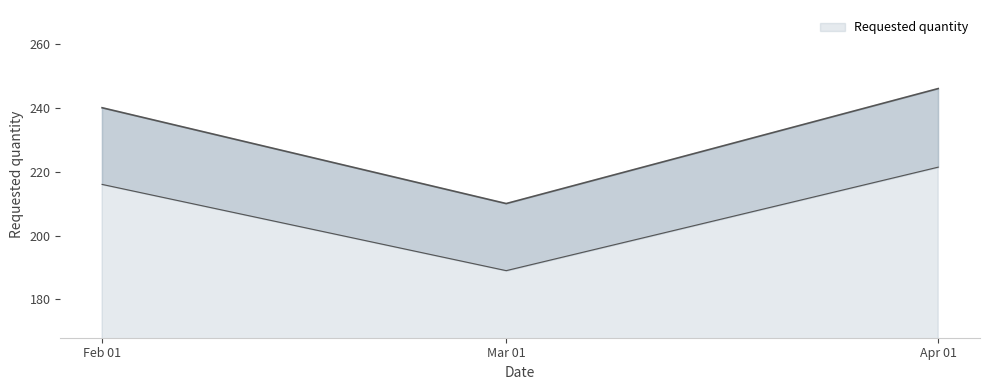

Rank the categories by Requested quantity value from lowest to highest.

Mar 01, Feb 01, Apr 01